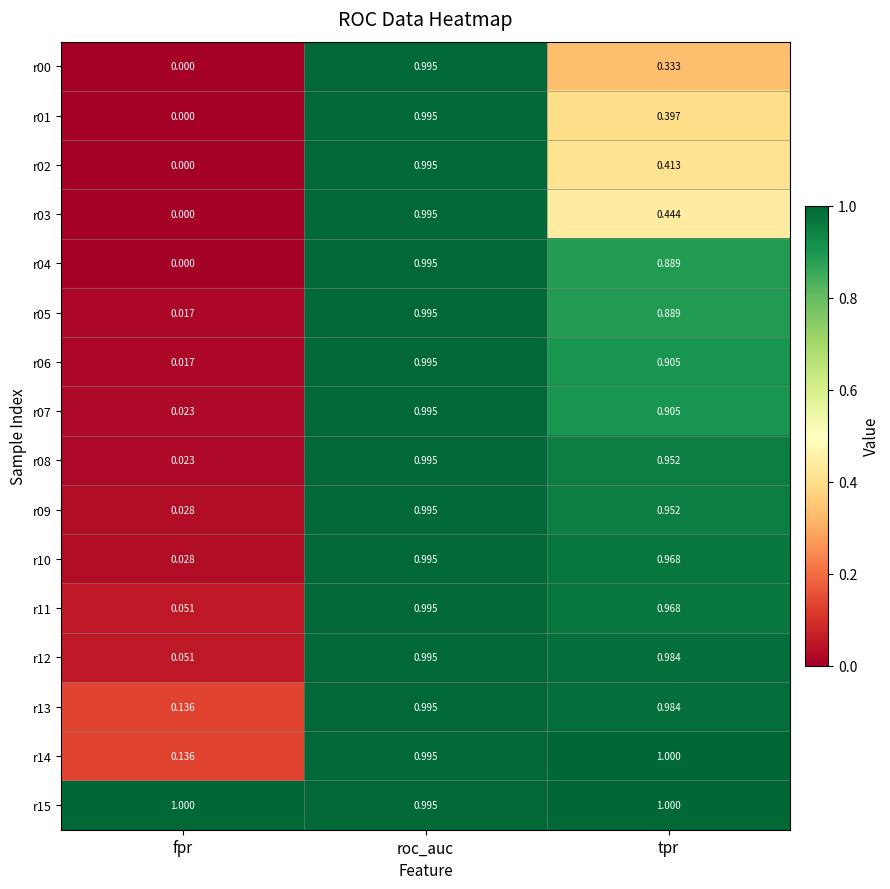

List the labels in order of r10 value, largest first.

roc_auc, tpr, fpr